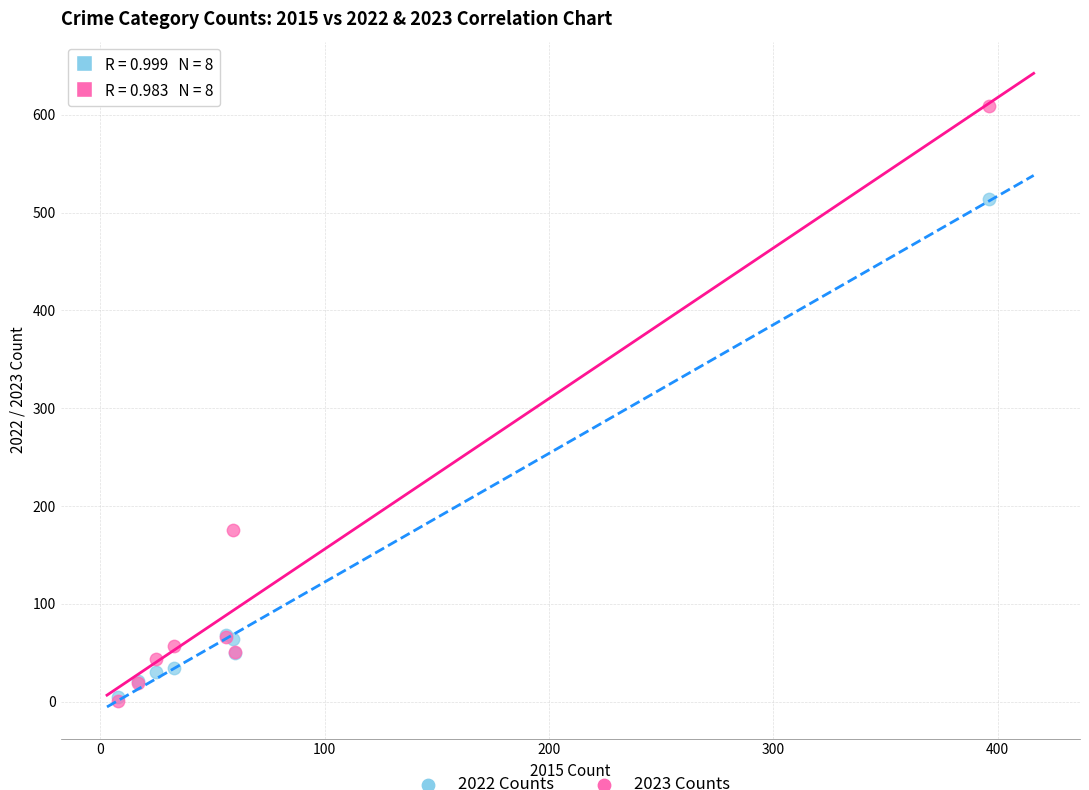

Across all series, what Y value is closest to 305?

176